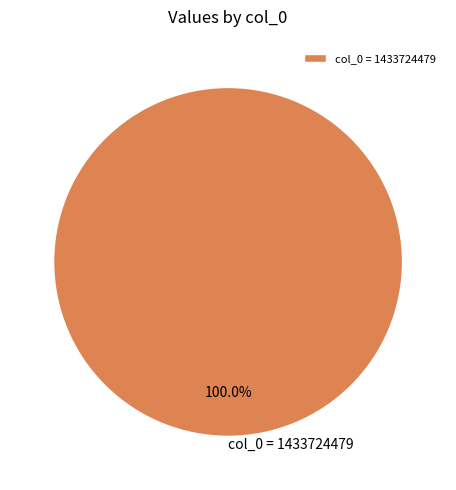

True or false: col_0 = 1433724479 accounts for 100% of the total.

True